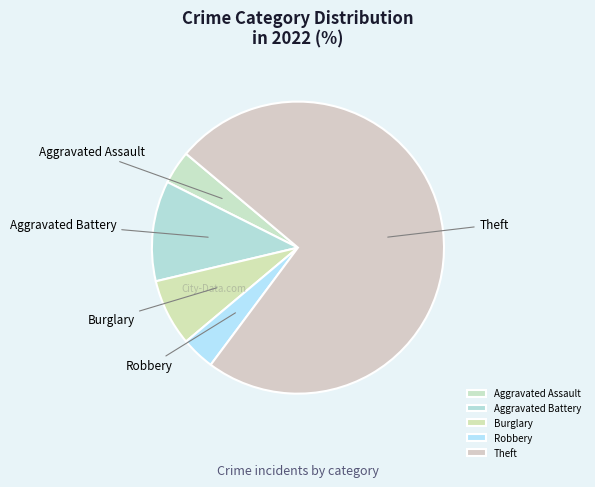

Is it true that Aggravated Battery is 11% of the pie?

True